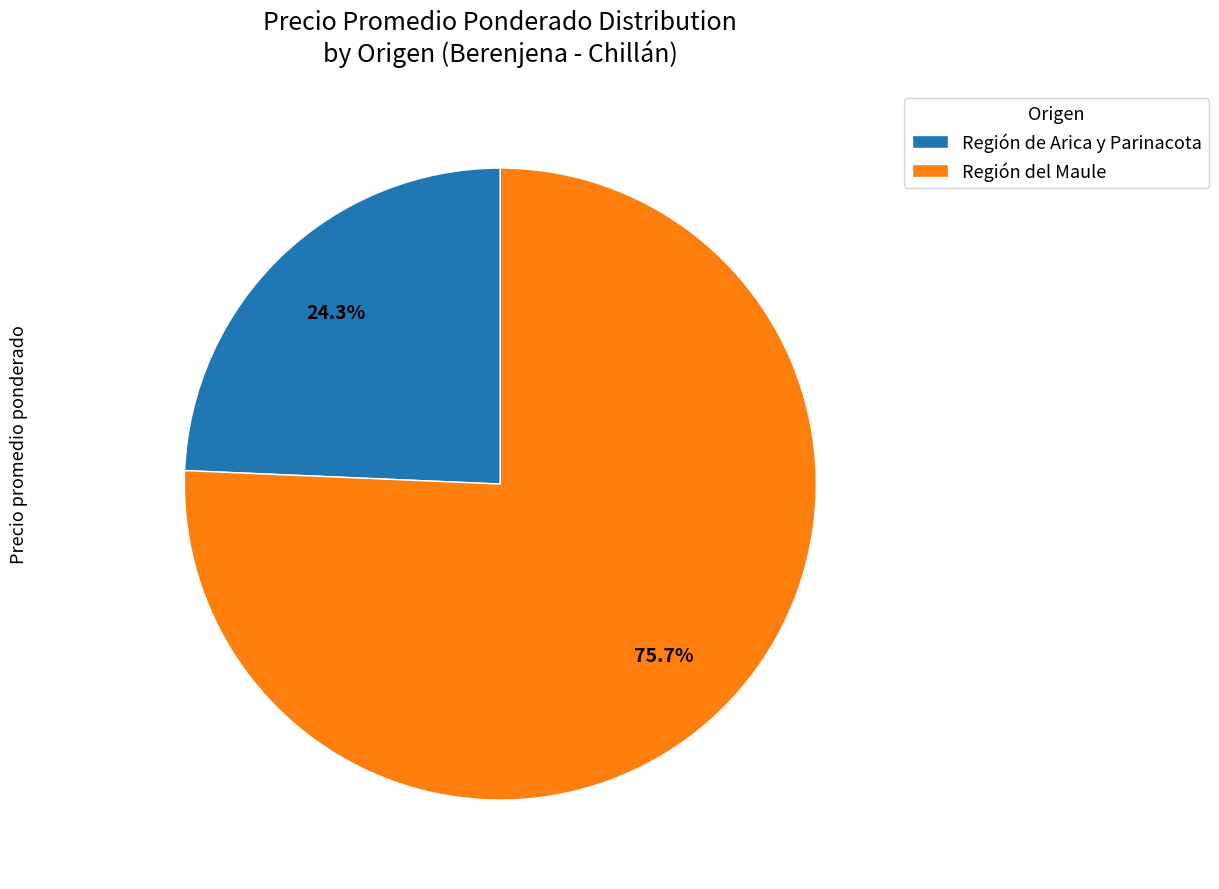

Count the number of slices in the pie.

2